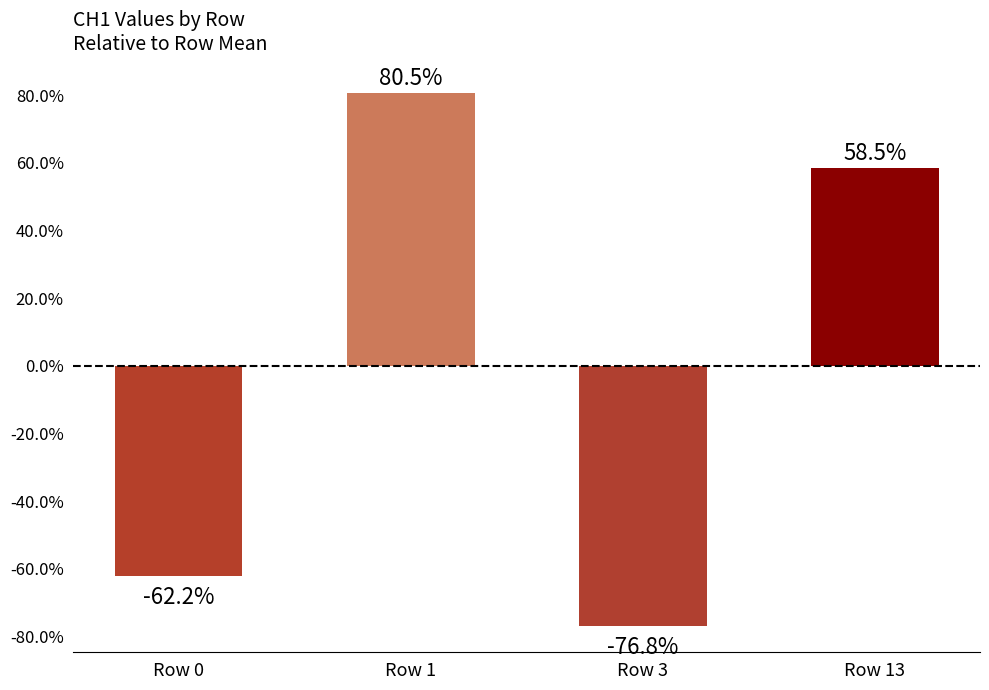

Does the chart contain any negative values?

Yes